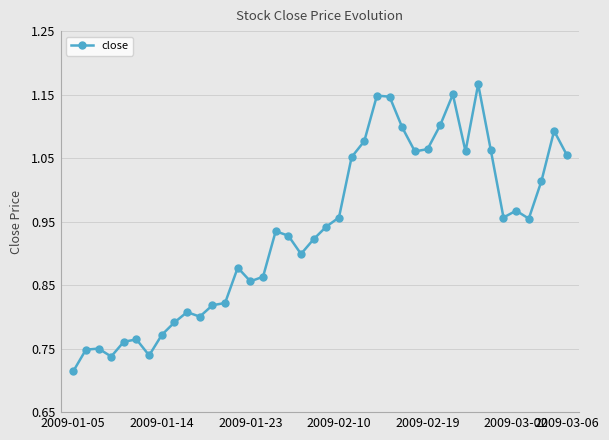

How many data points does each series have?

40